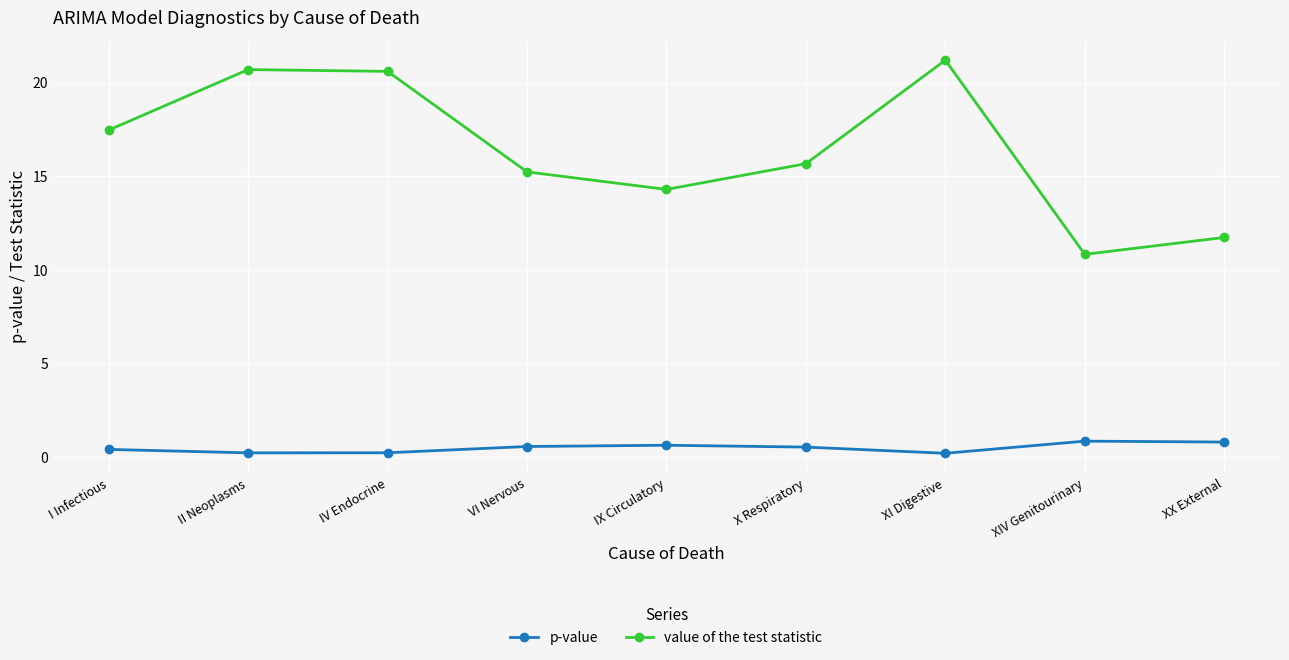

What position from the left is XX External?

9